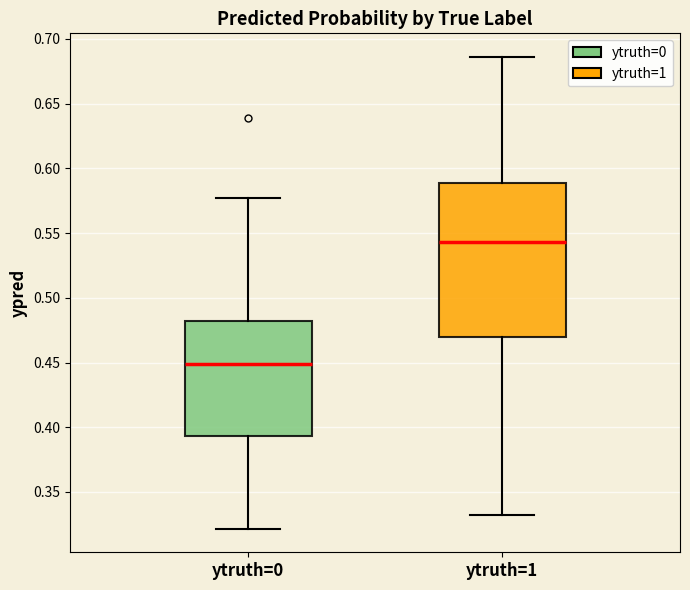

Where is the lower edge of the box for ytruth=1 on the y-axis? The values are not printed on the chart, so give them approximately, as read against the axis.

0.470